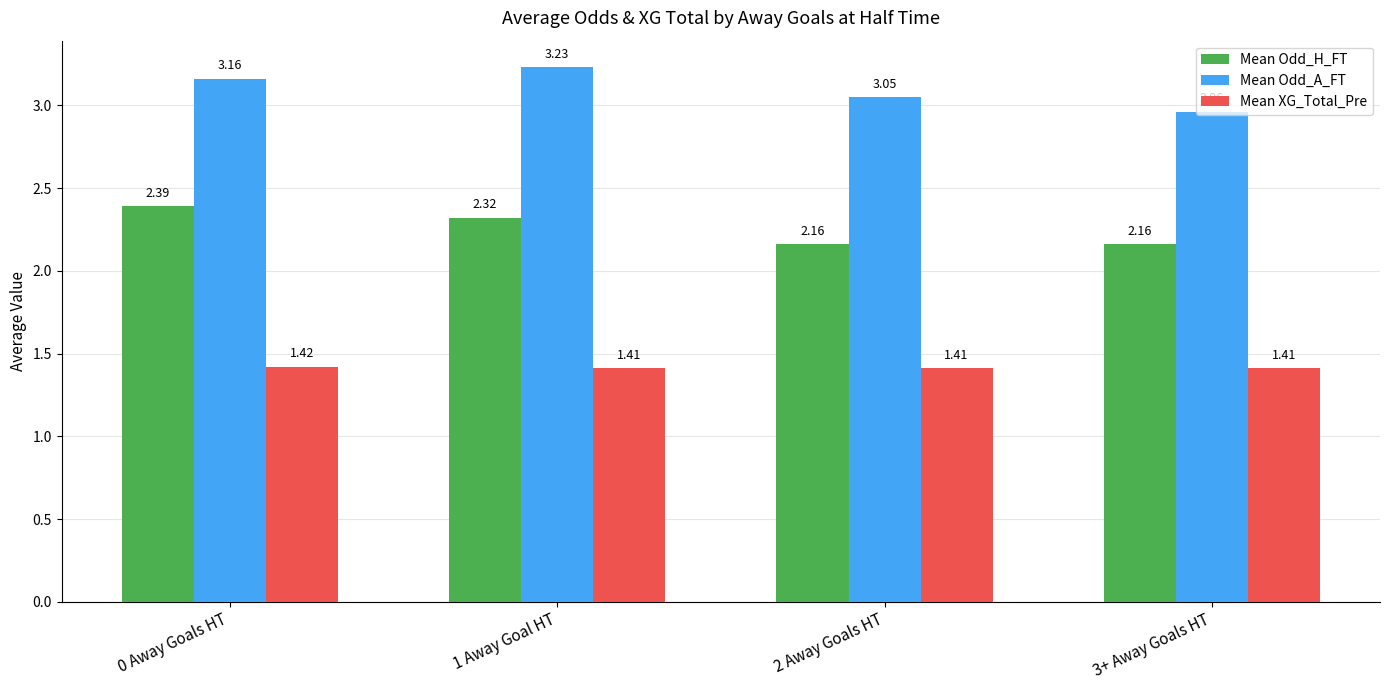

What is the label of the 3rd bar from the left?

2 Away Goals HT